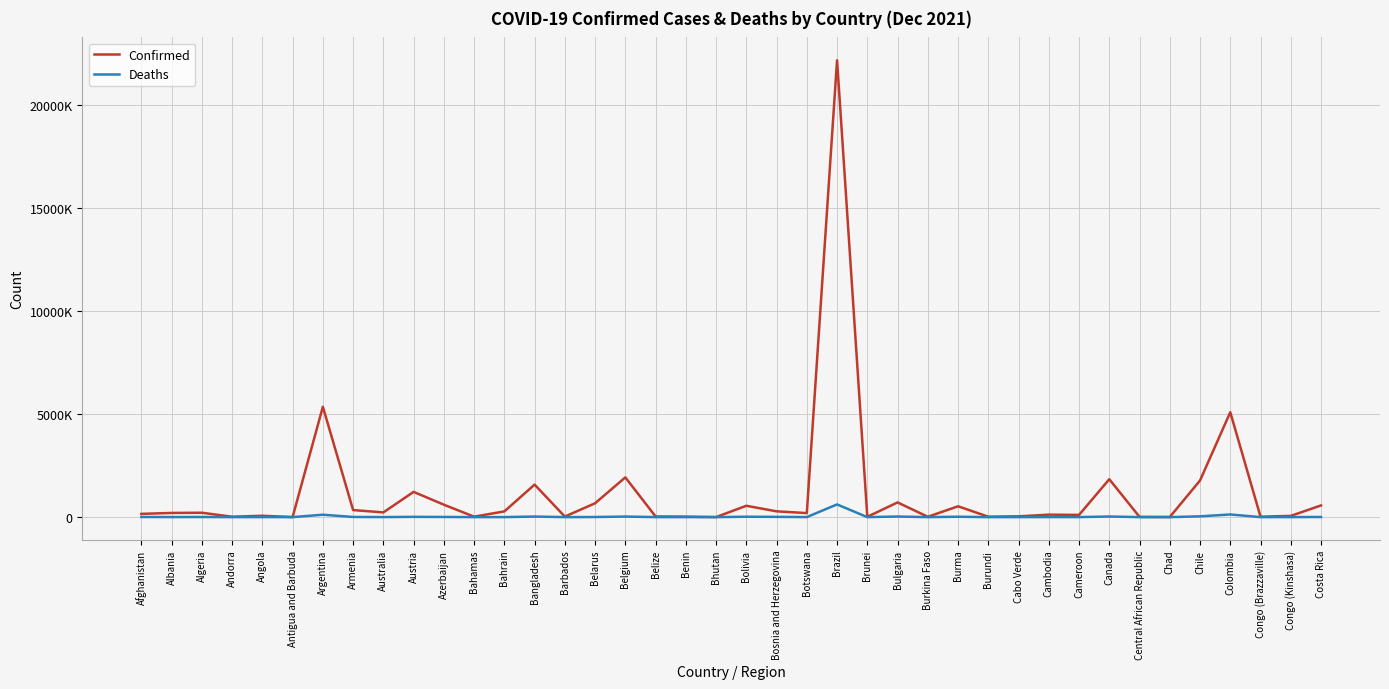

What is the difference between the highest and lowest values at Bolivia?

532211